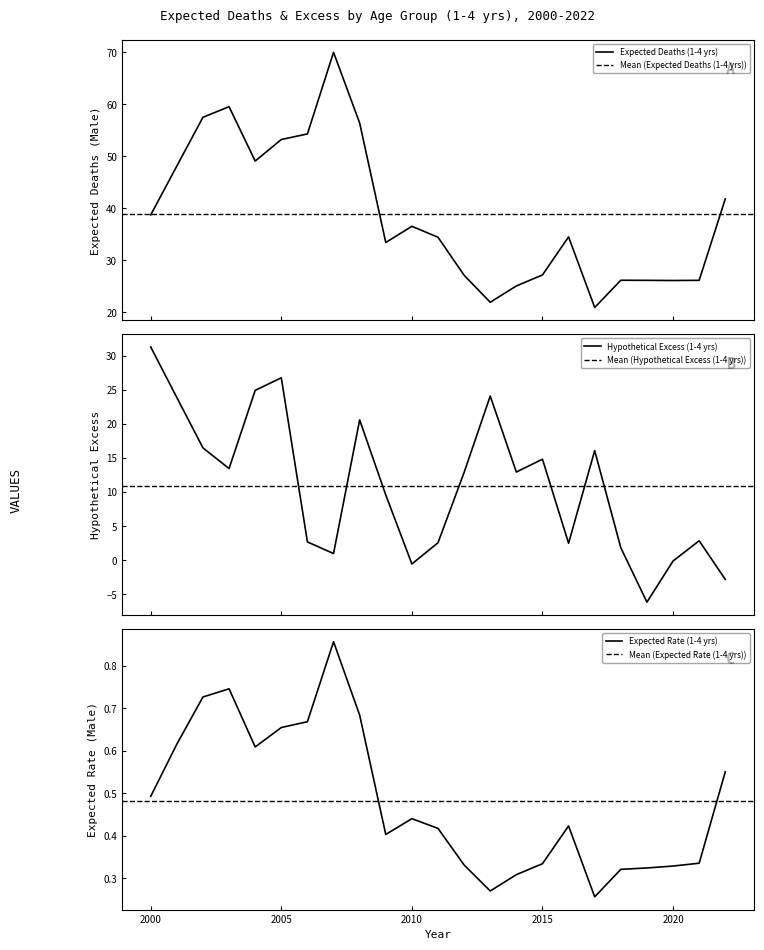

Is it true that hypothetical_excess equals 20.6 at 2008?

True